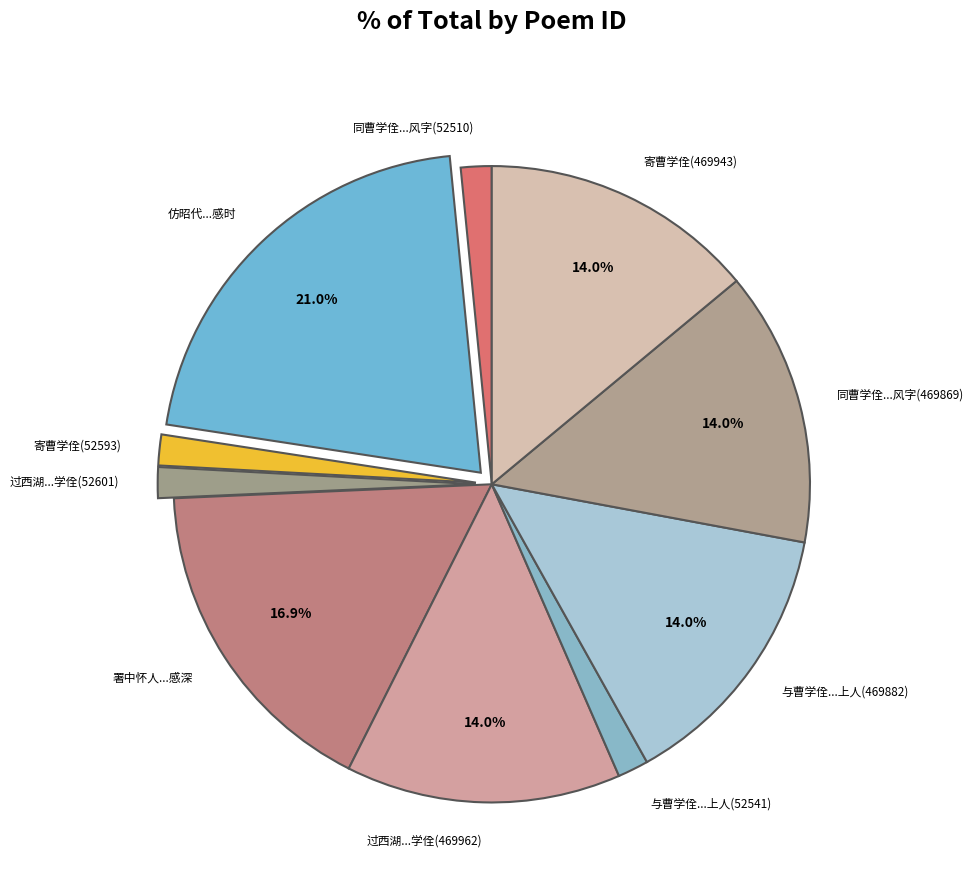

How many segments does this pie chart have?

10